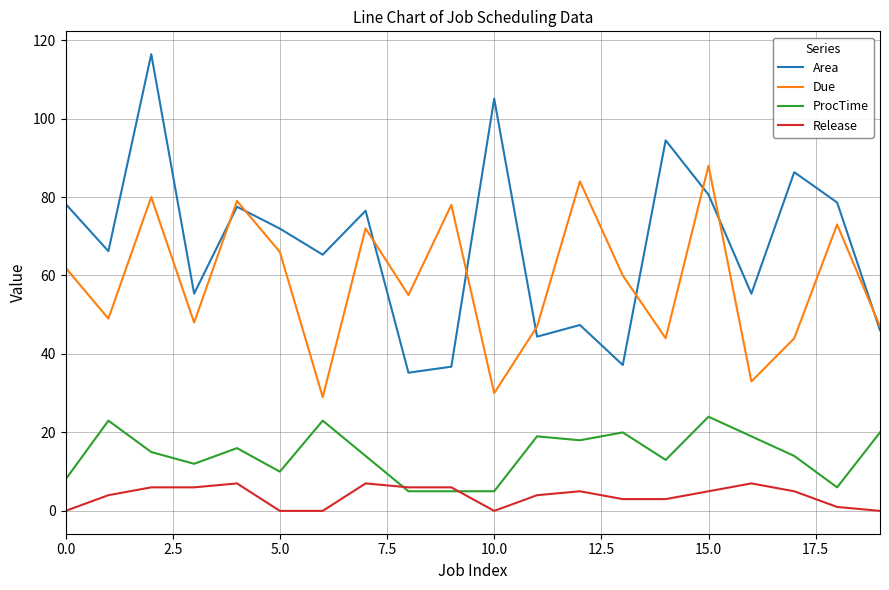

What is the minimum value for Due?

29.0